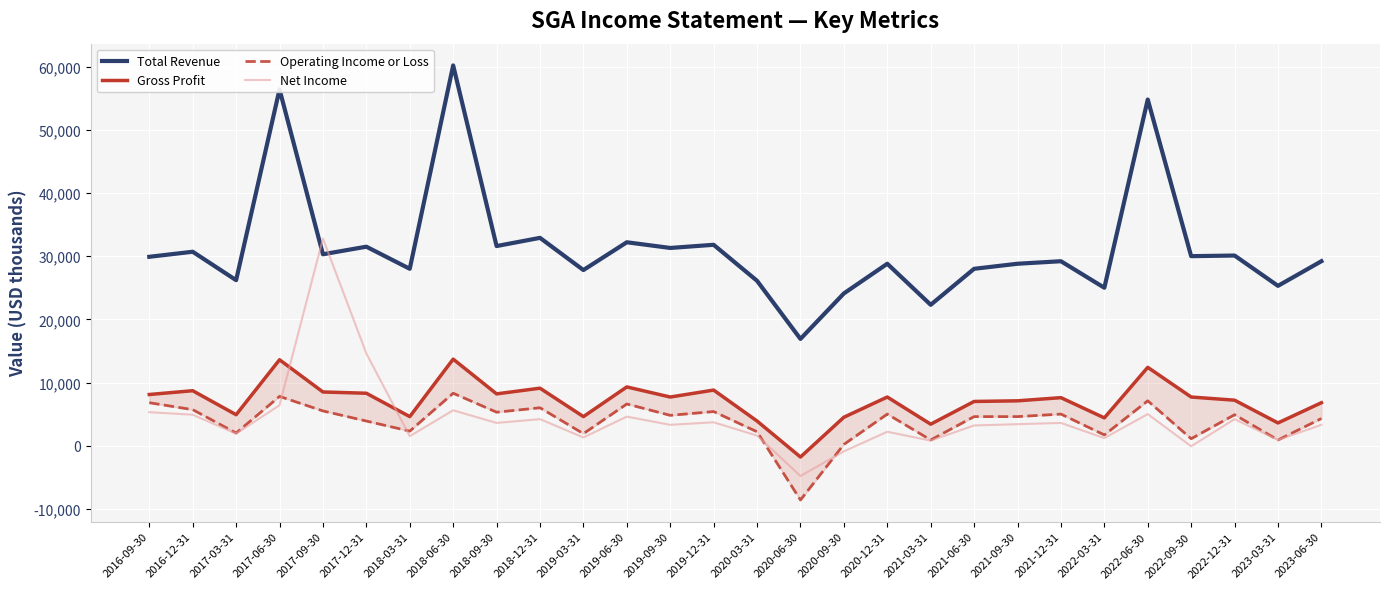

True or false: Total Revenue and Gross Profit cross at least once.

False